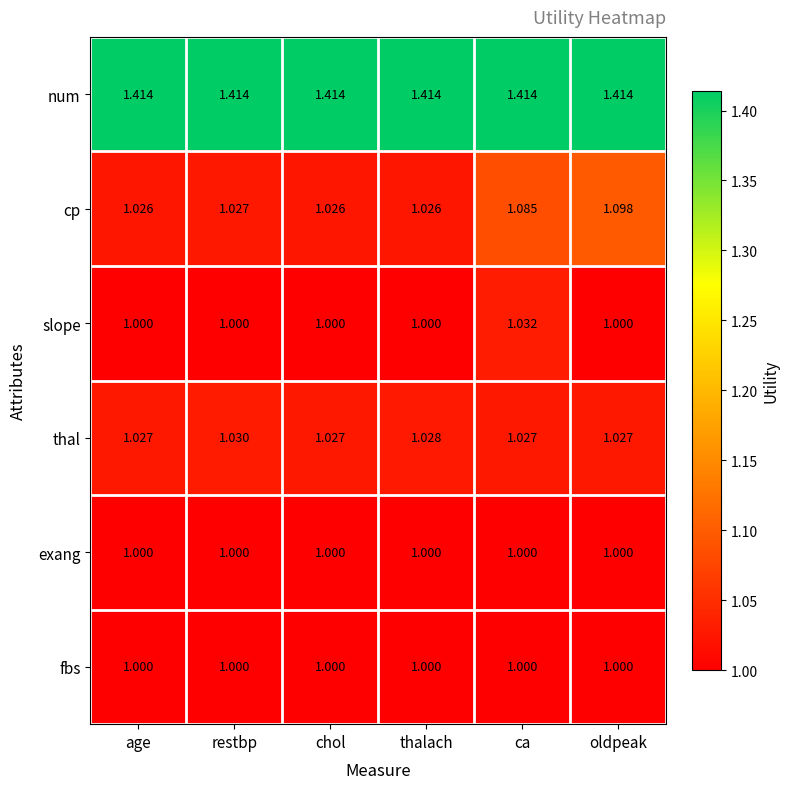

At which category is the sum across all series the highest?

ca